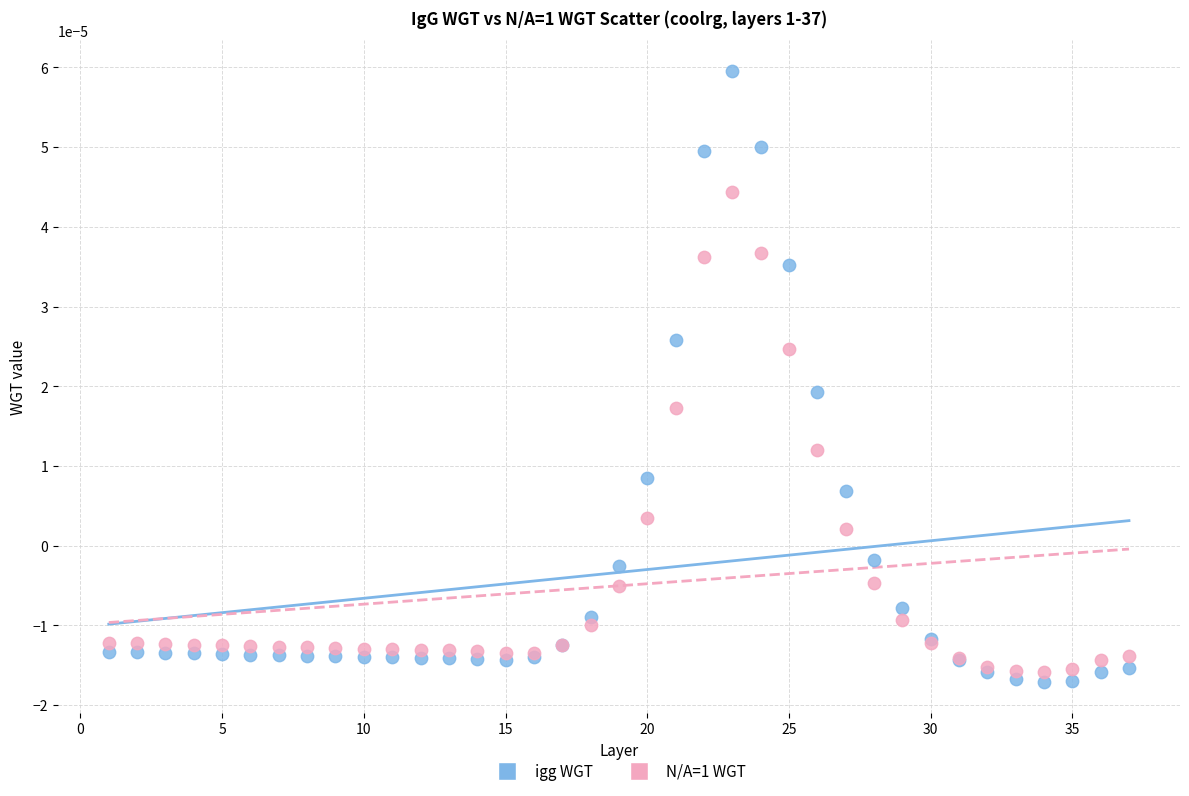

What is the X range (max minus min) for the scatter plot?

36.0